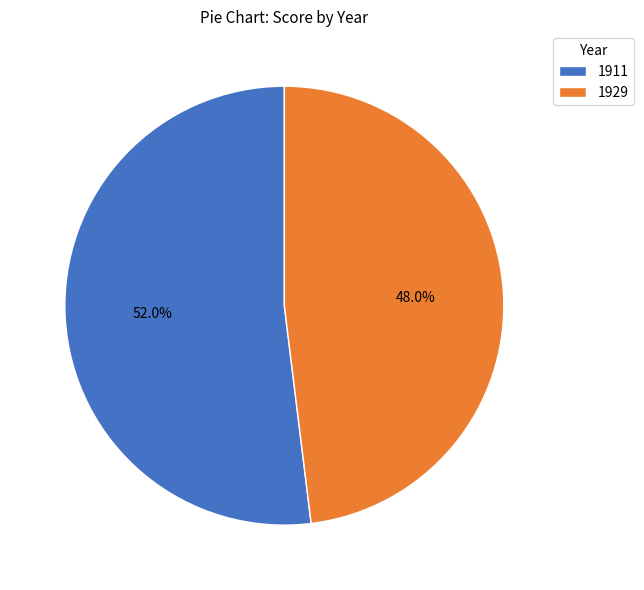

Is there any slice that represents more than half of the pie?

Yes